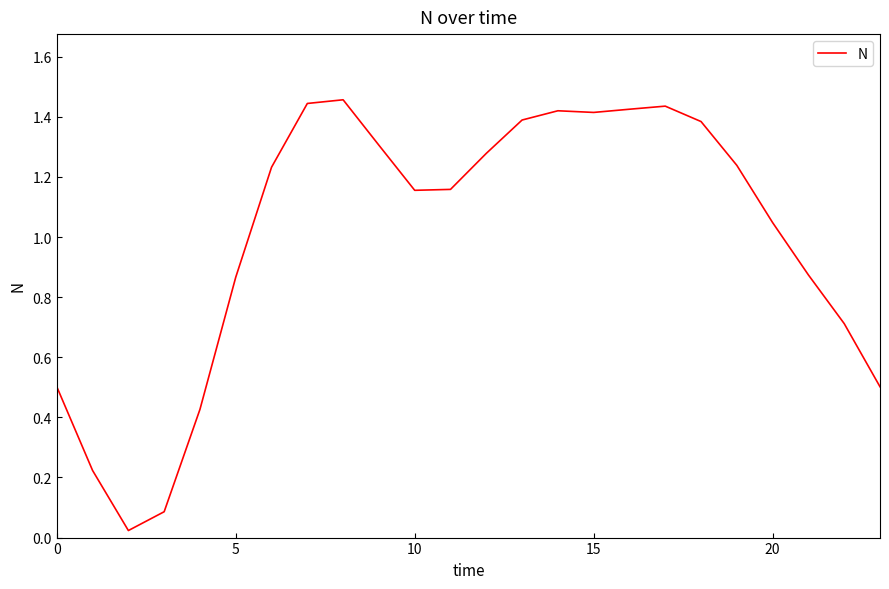

What is the difference between the maximum and minimum values?

1.4